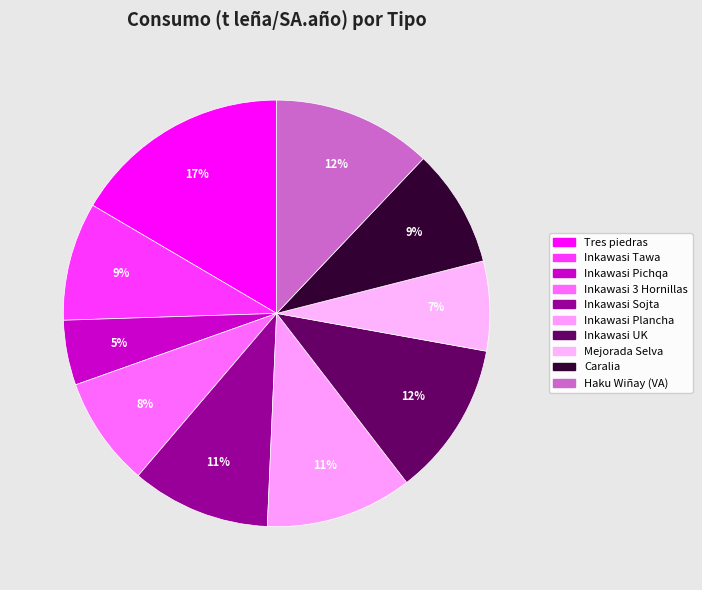

Which category has the biggest portion of the pie?

Tres piedras